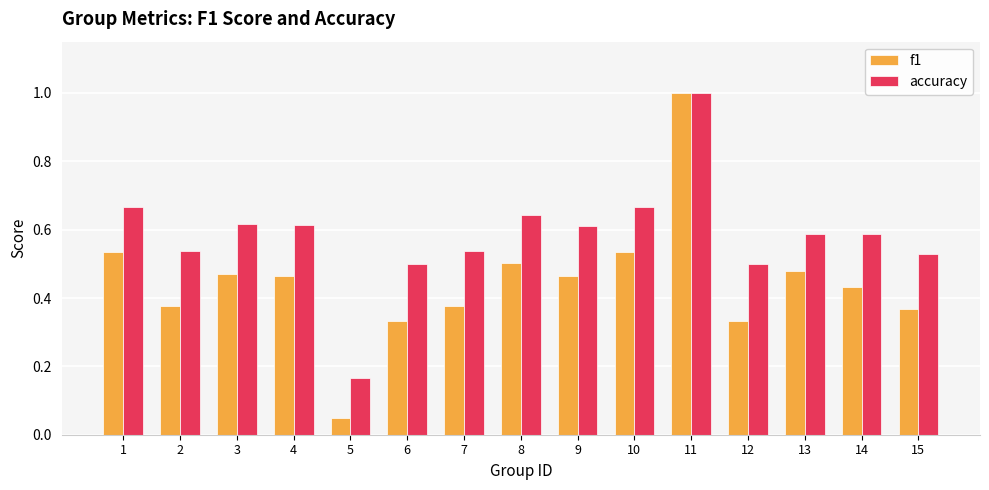

What is the total value across all series at 11?

2.0